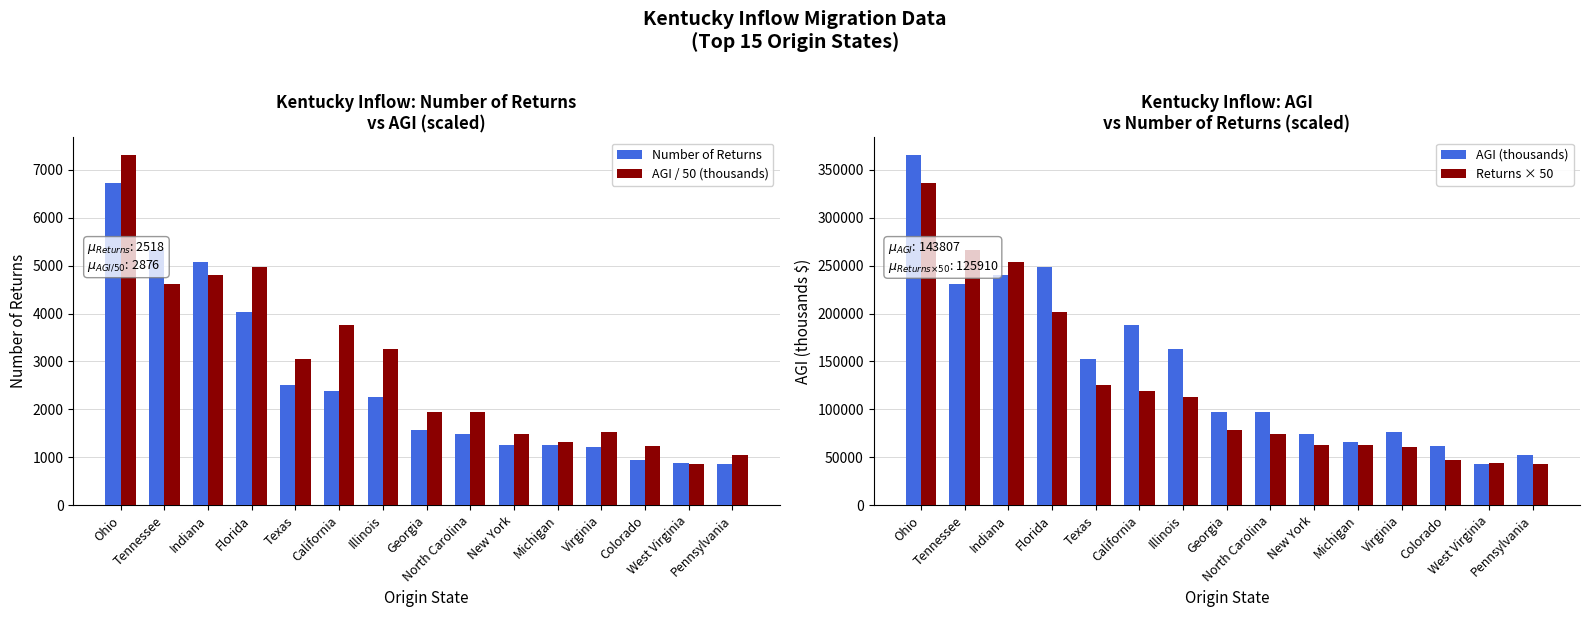

Does the chart contain any negative values?

No